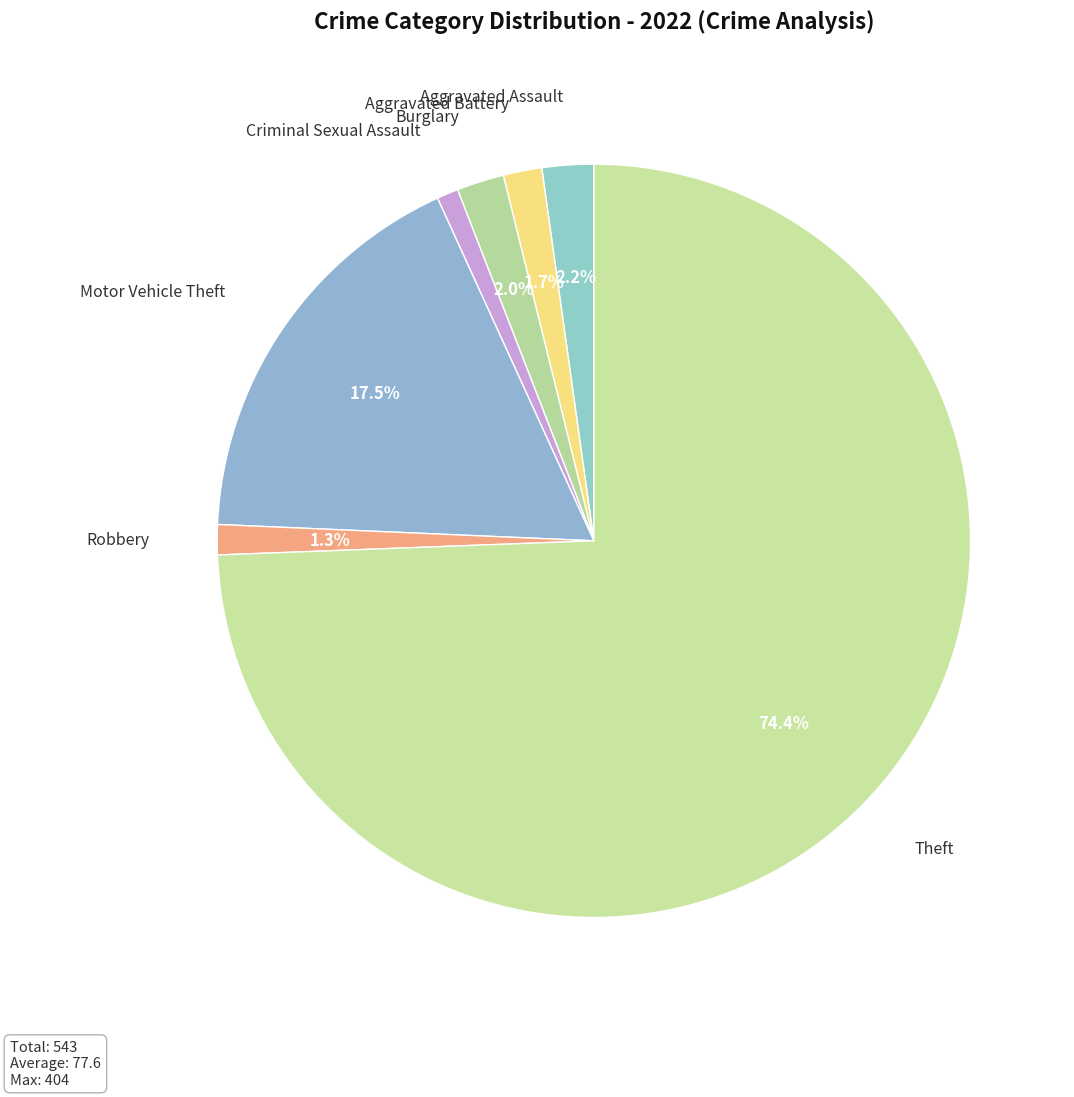

To the nearest percent, what portion does Criminal Sexual Assault represent?

1%